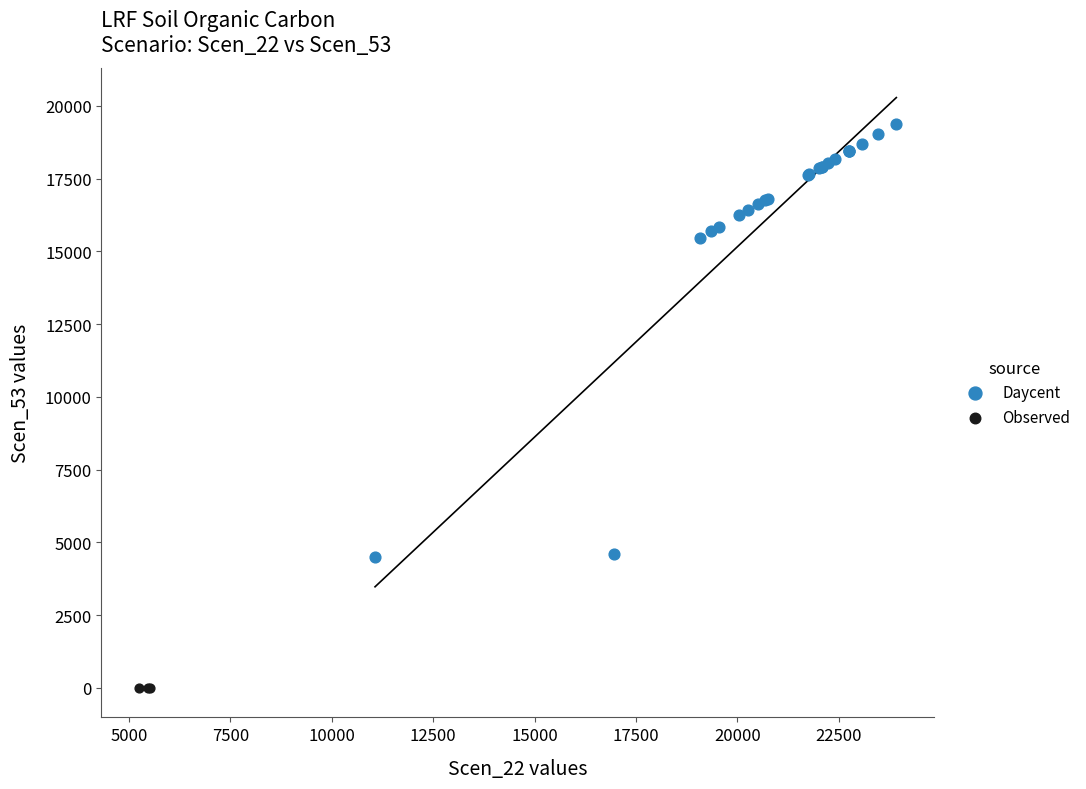

Which series contains the highest Y value?

Daycent